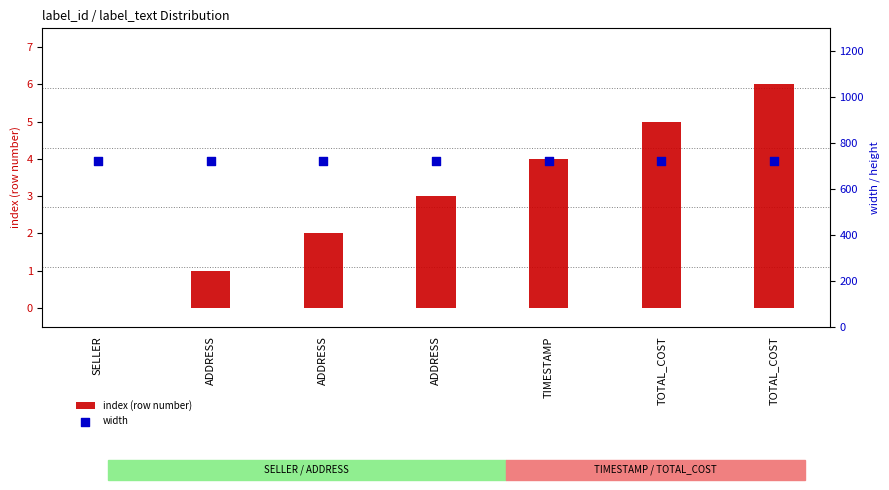

At how many categories does at least one series exceed 263?

7